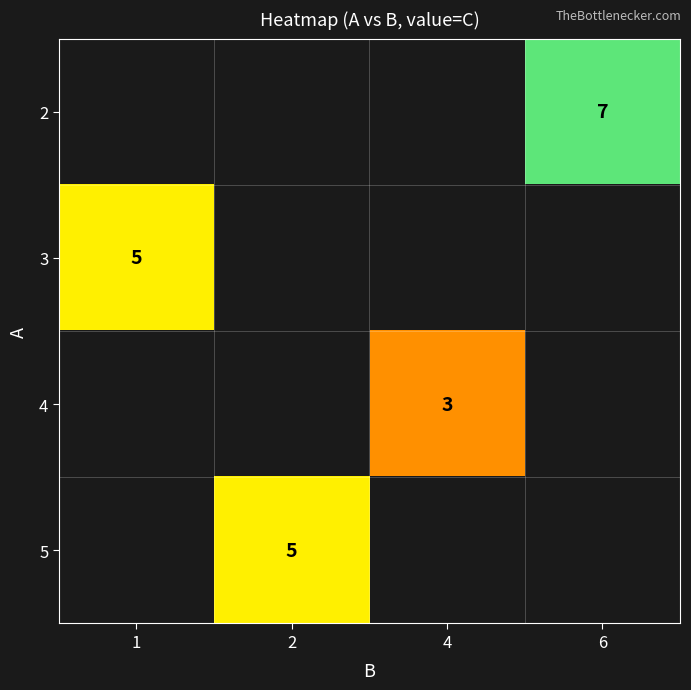

At which category does the chart reach its peak across all series?

6